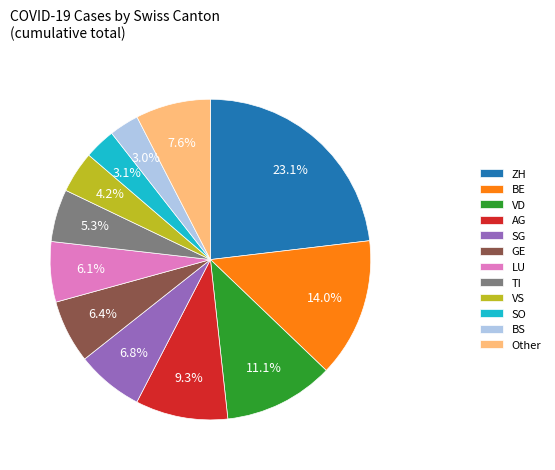

How many slices are in this pie chart?

12